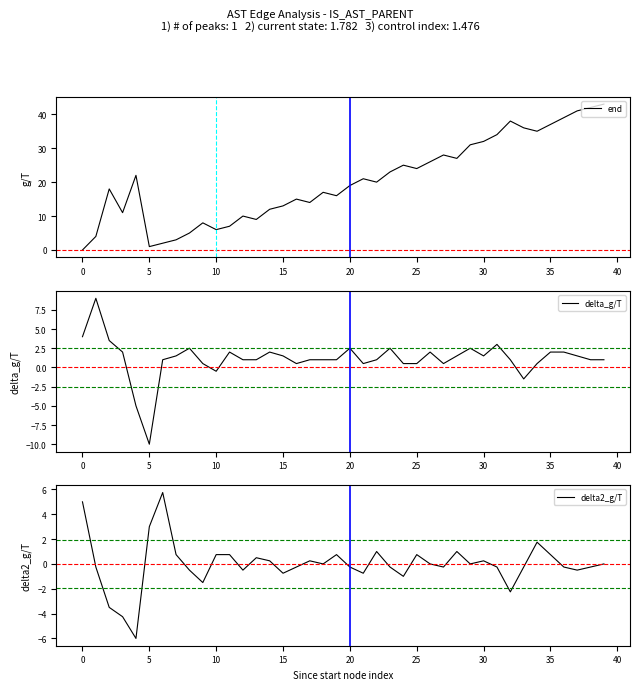

What is the maximum value shown in the chart?

43.0